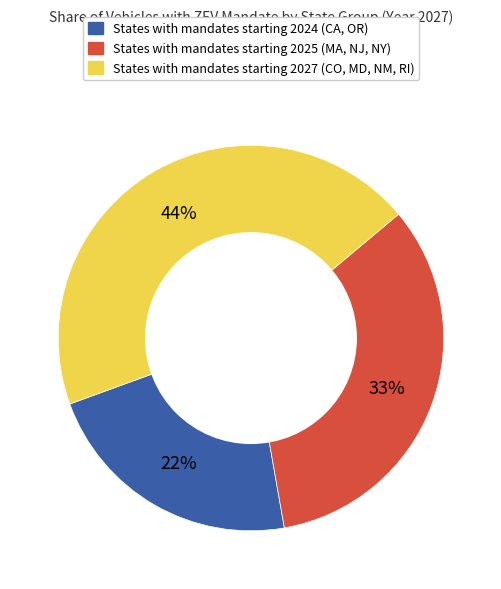

To the nearest percent, what is the difference between the largest and smallest slice percentages?

22%